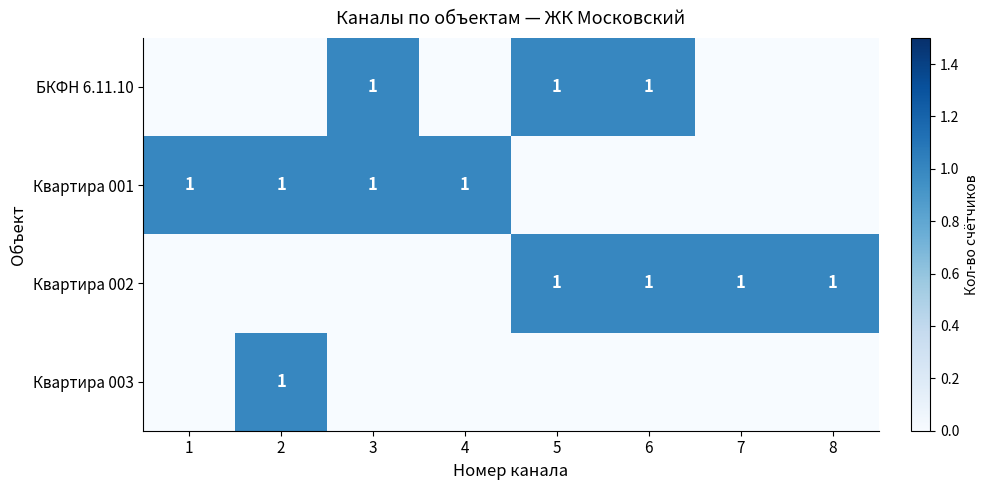

Which has a higher value, 7 or 4?

7